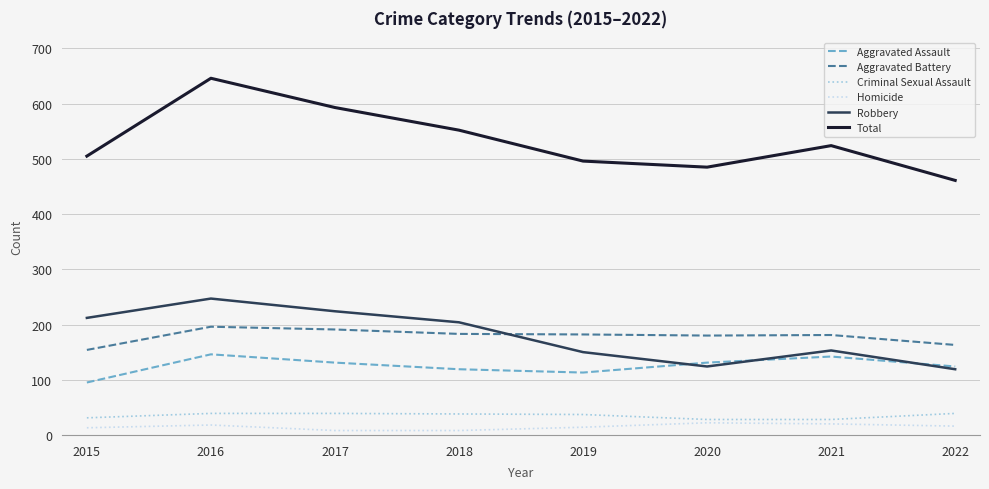

At which label does Aggravated Assault reach its minimum?

2015